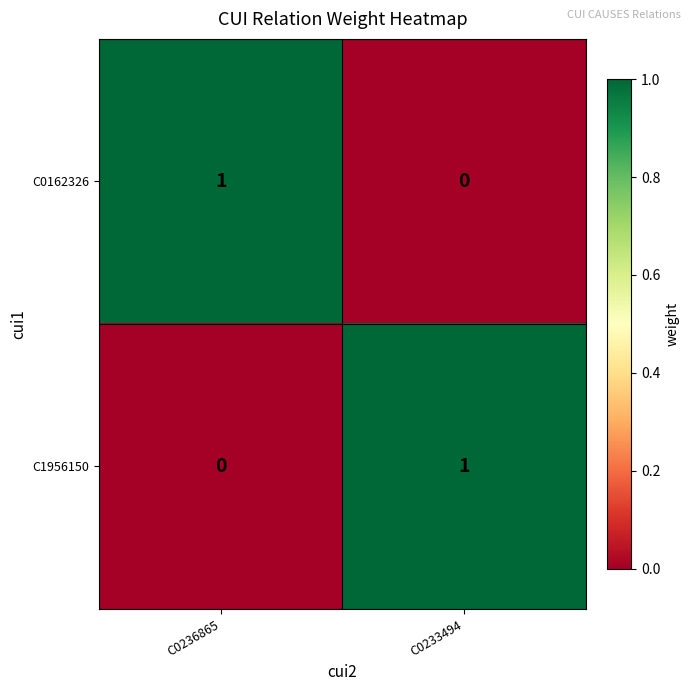

What is the spread (max minus min) of values at C0233494?

1